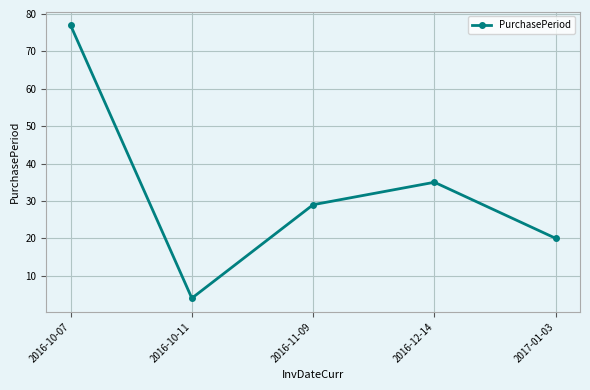

What value does the data have at 2016-10-07, to the nearest 5?

75